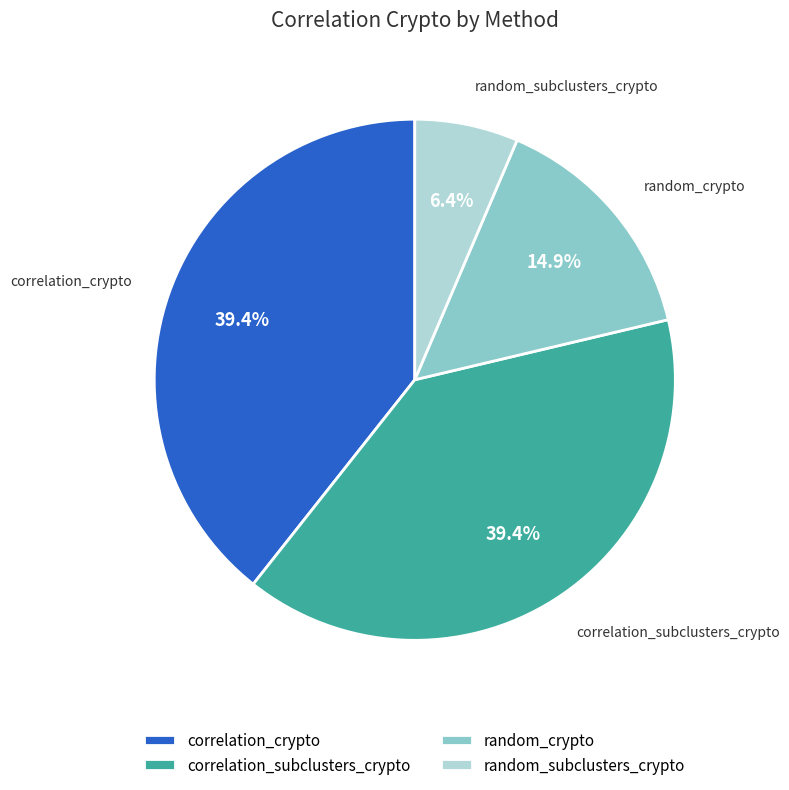

Count the number of slices in the pie.

4